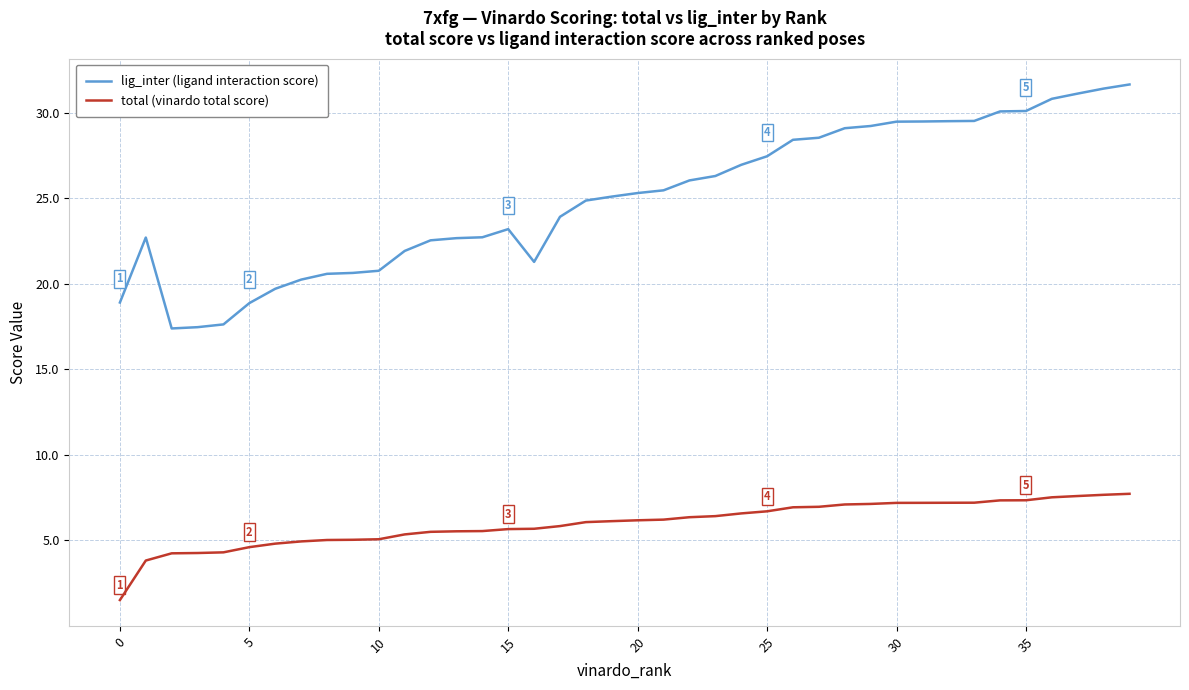

True or false: lig_inter (ligand interaction score) and total (vinardo total score) cross at least once.

False